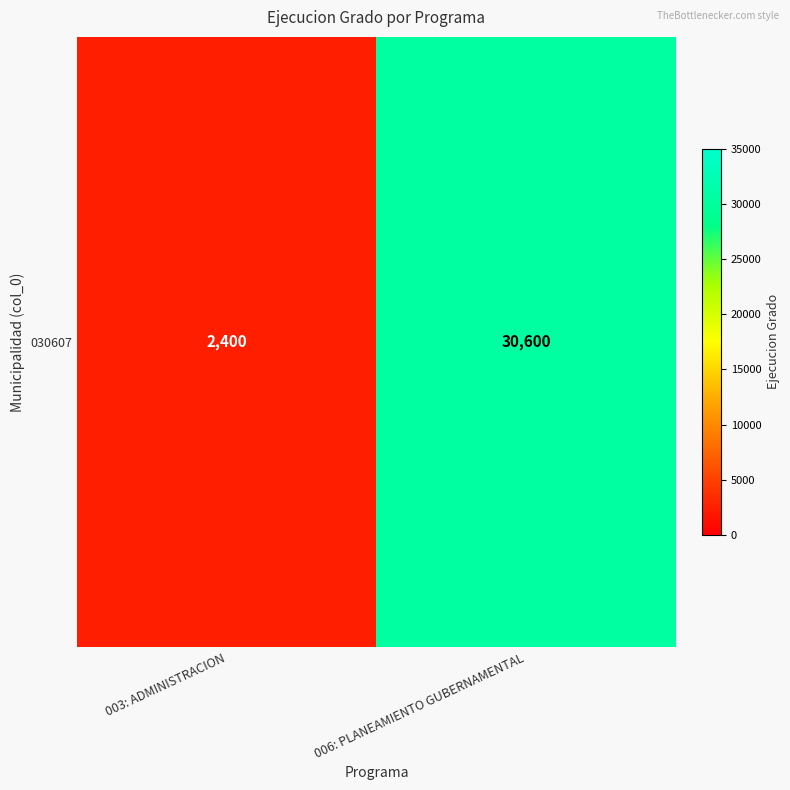

At which label is the value closest to 16500?

003: ADMINISTRACION